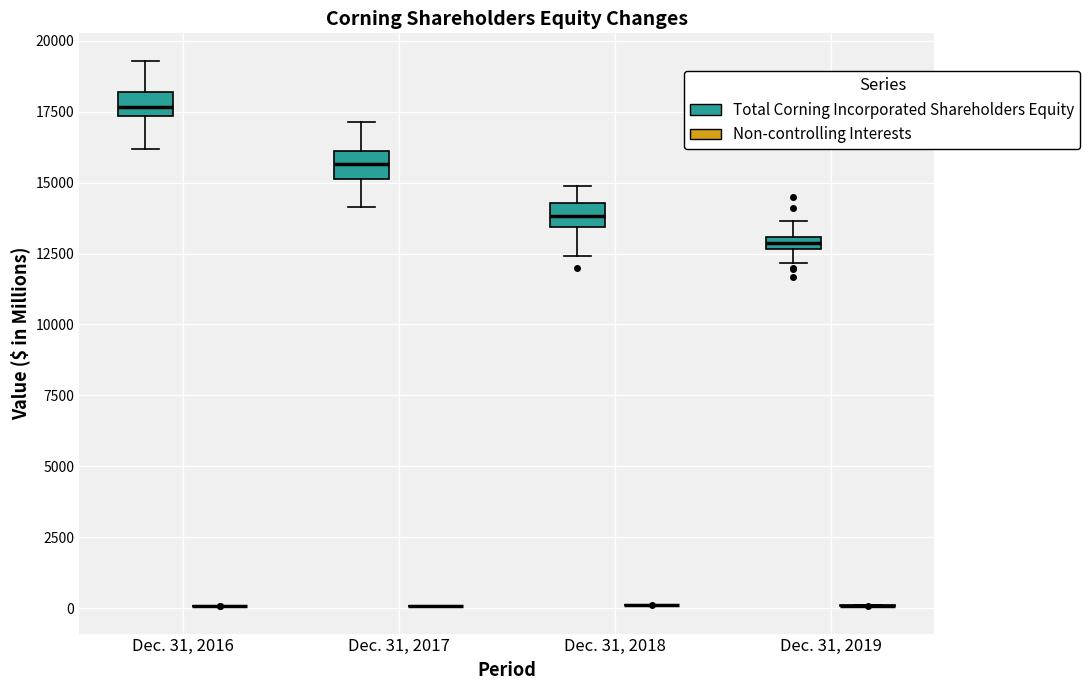

Where does the lower whisker of the box for Dec. 31, 2018 (Total Corning Incorporated Shareholders Equity) end on the y-axis? The values are not printed on the chart, so give them approximately, as read against the axis.

12500